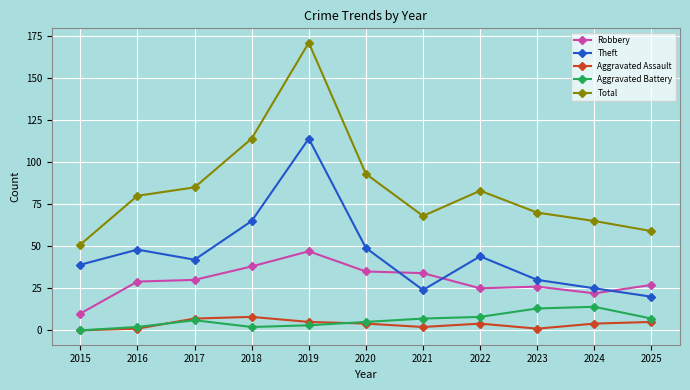

Reading right to left, transcribe all the data shown in this chart.

Robbery: 27	22	26	25	34	35	47	38	30	29	10
Theft: 20	25	30	44	24	49	114	65	42	48	39
Aggravated Assault: 5	4	1	4	2	4	5	8	7	1	0
Aggravated Battery: 7	14	13	8	7	5	3	2	6	2	0
Total: 59	65	70	83	68	93	171	114	85	80	51